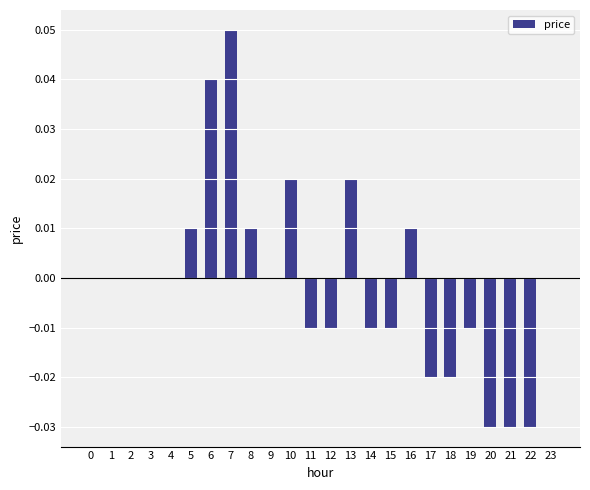

The chart shows a value of -0.1 at 21. True or false?

False